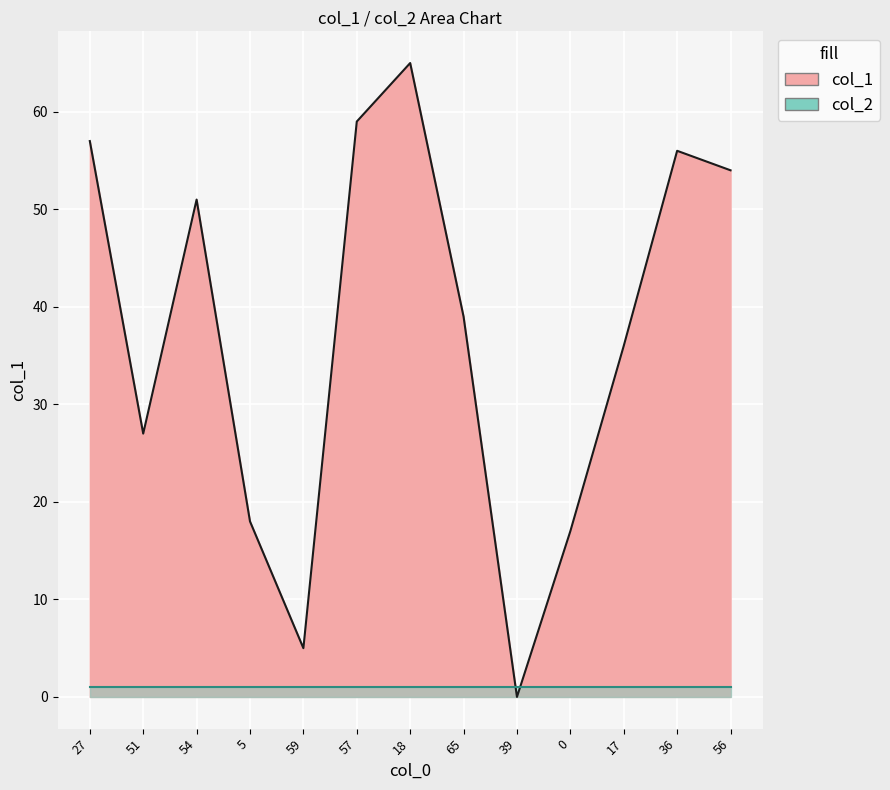

Rank the categories by value from highest to lowest.

18, 57, 27, 36, 56, 54, 65, 17, 51, 5, 0, 59, 39